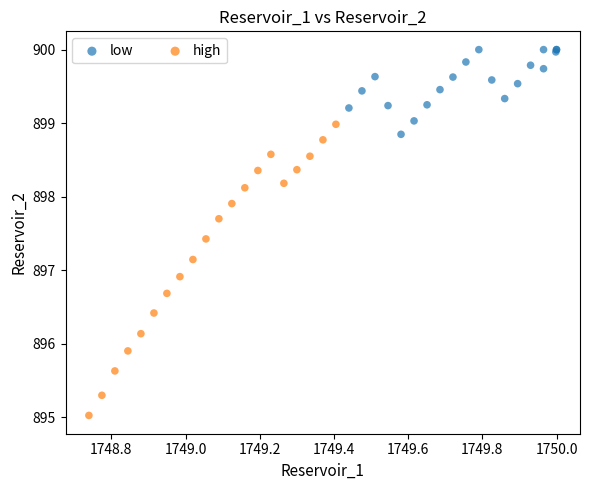

Which series has the widest spread of Y values?

high